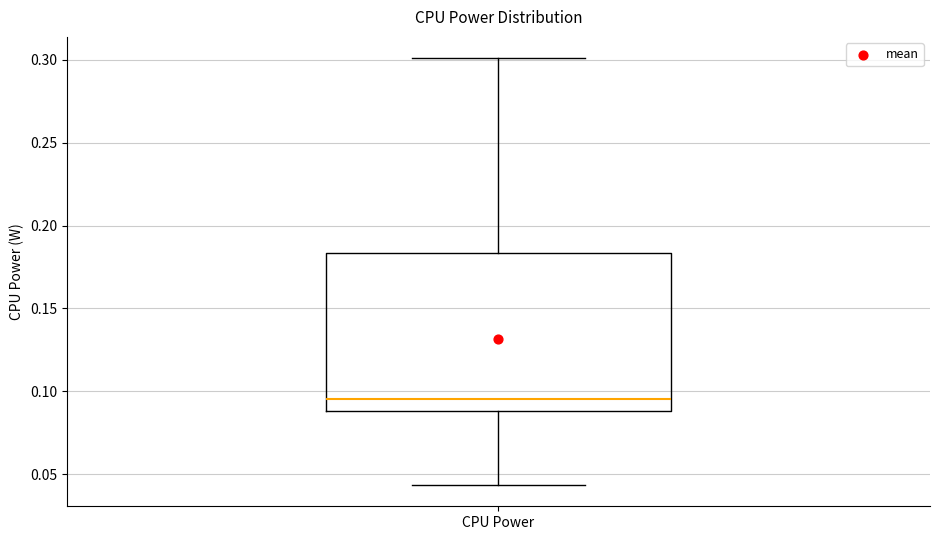

Read this box plot against the y-axis: the position of the median line, the range covered by the box, and the ends of both whiskers. The values are not printed on the chart, so give them approximately, as read against the axis.

median 0.095, box 0.090 to 0.185, whiskers 0.045 to 0.300